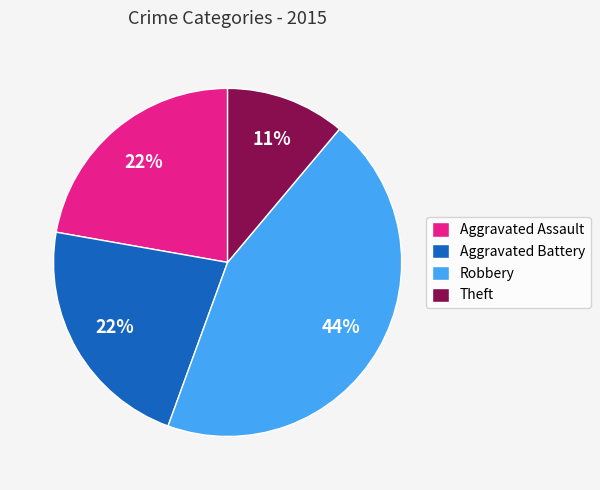

To the nearest percent, what is the average slice percentage?

25%